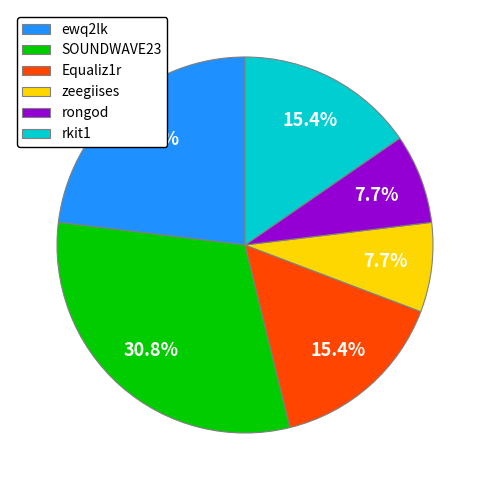

How much of the chart is everything except rongod?

92.3%